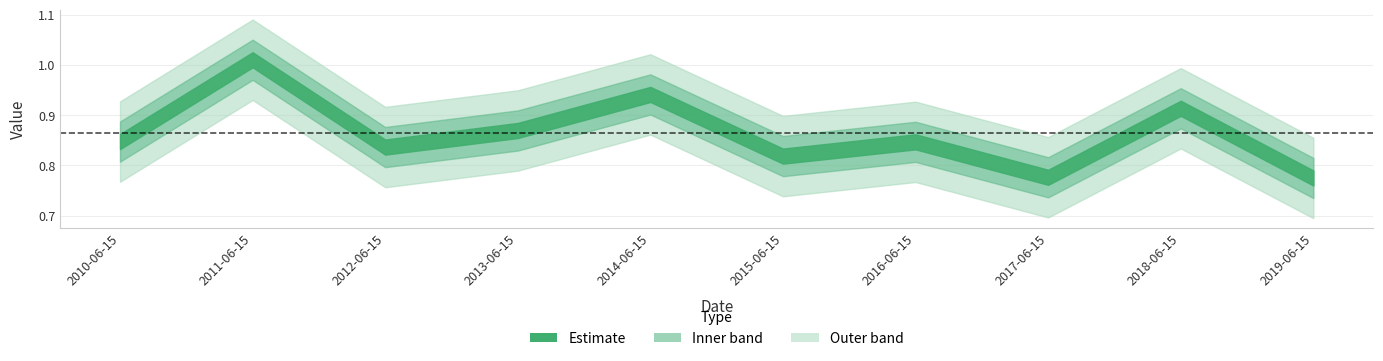

Which category has the highest value across all series?

2011-06-15